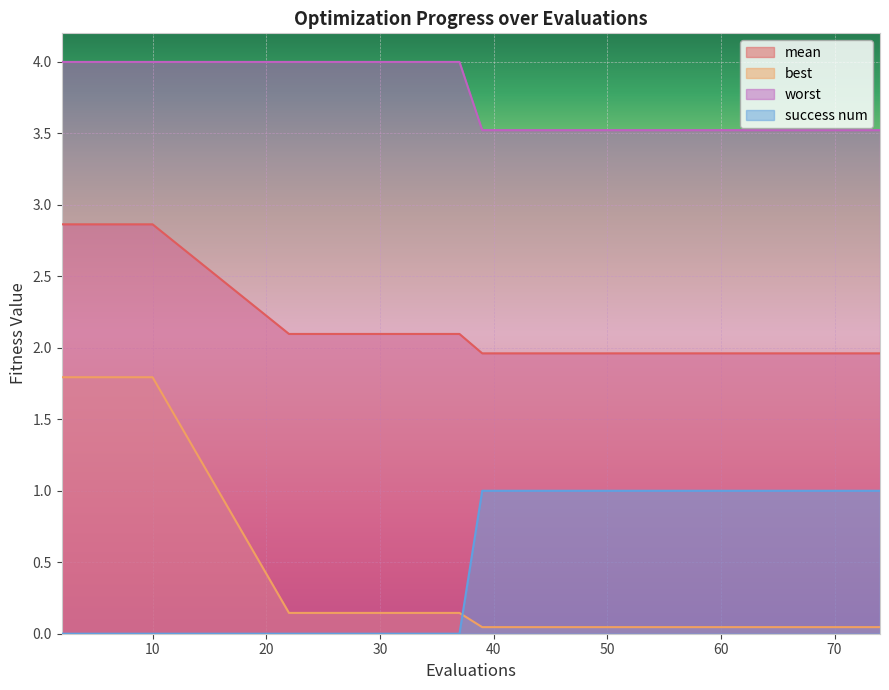

Between 8 and 29, which series saw the biggest shift?

best